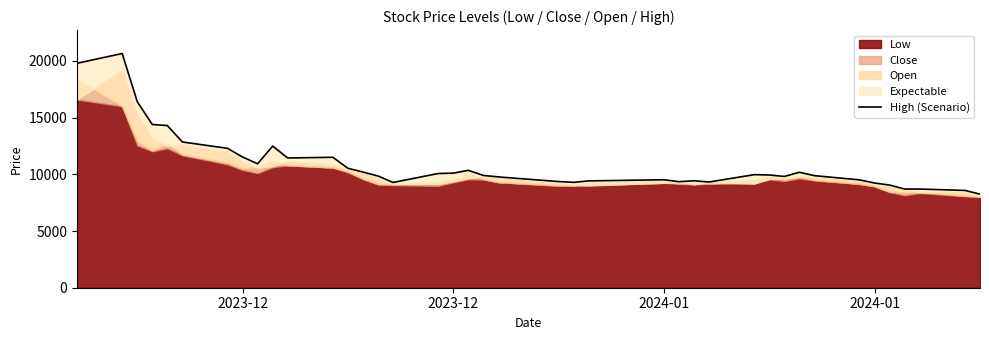

What is the value of the 26th point from the left?

9350